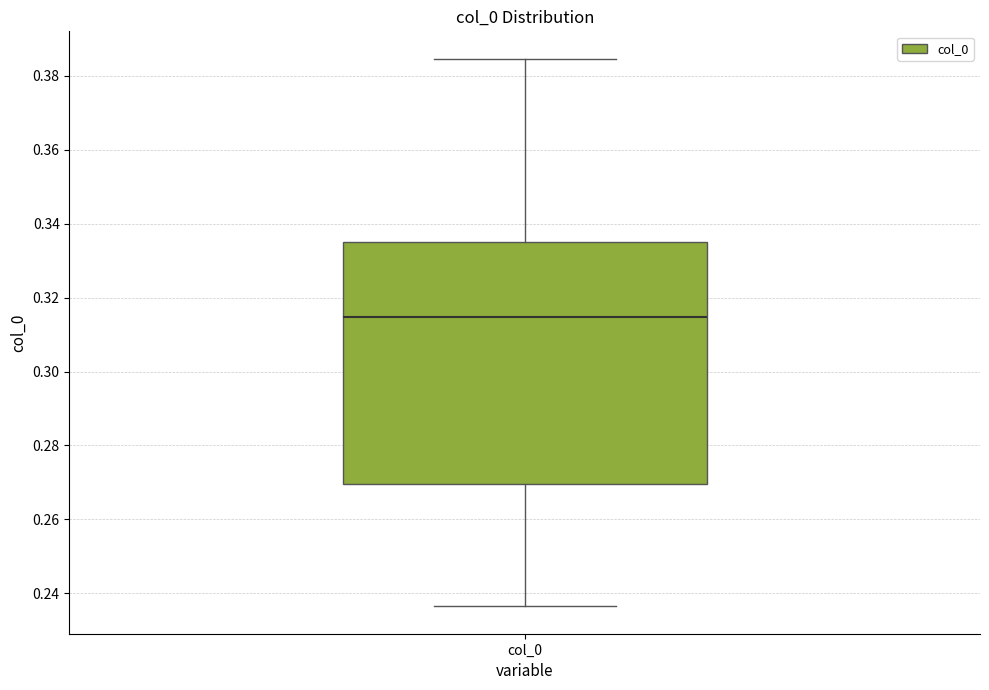

Where does the upper whisker of the box for col_0 end on the y-axis? The values are not printed on the chart, so give them approximately, as read against the axis.

0.384